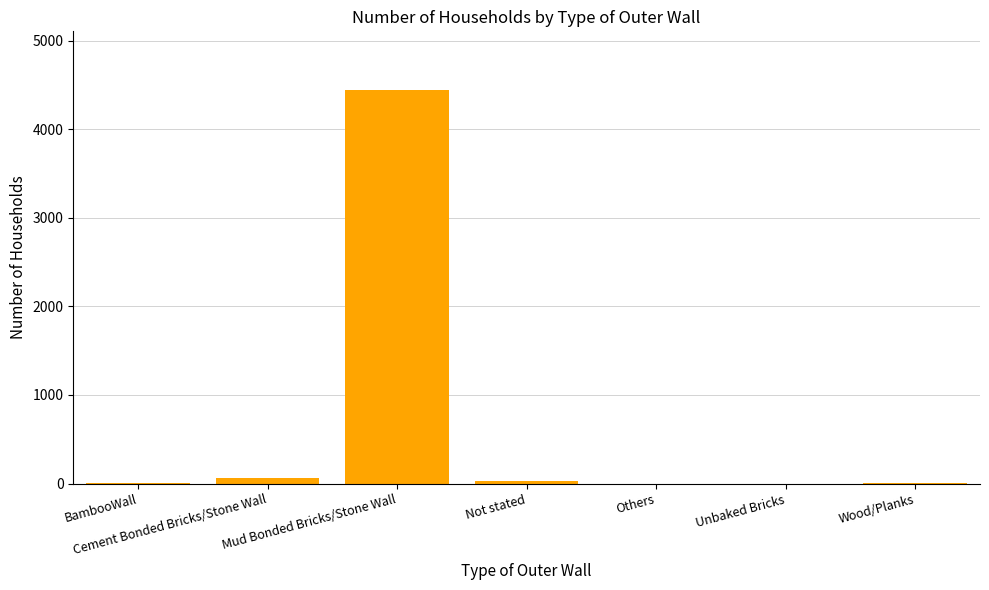

How many series are shown in this chart?

1